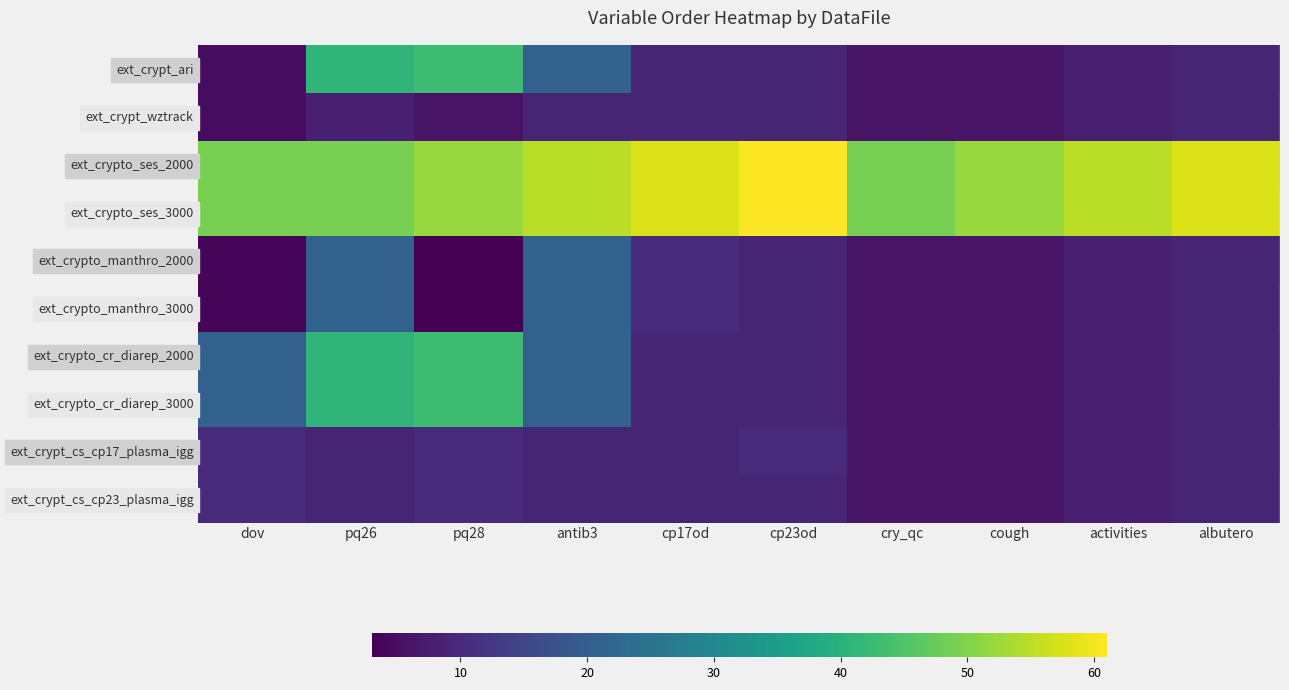

Which series changed the most between cough and activities?

ext_crypto_ses_2000